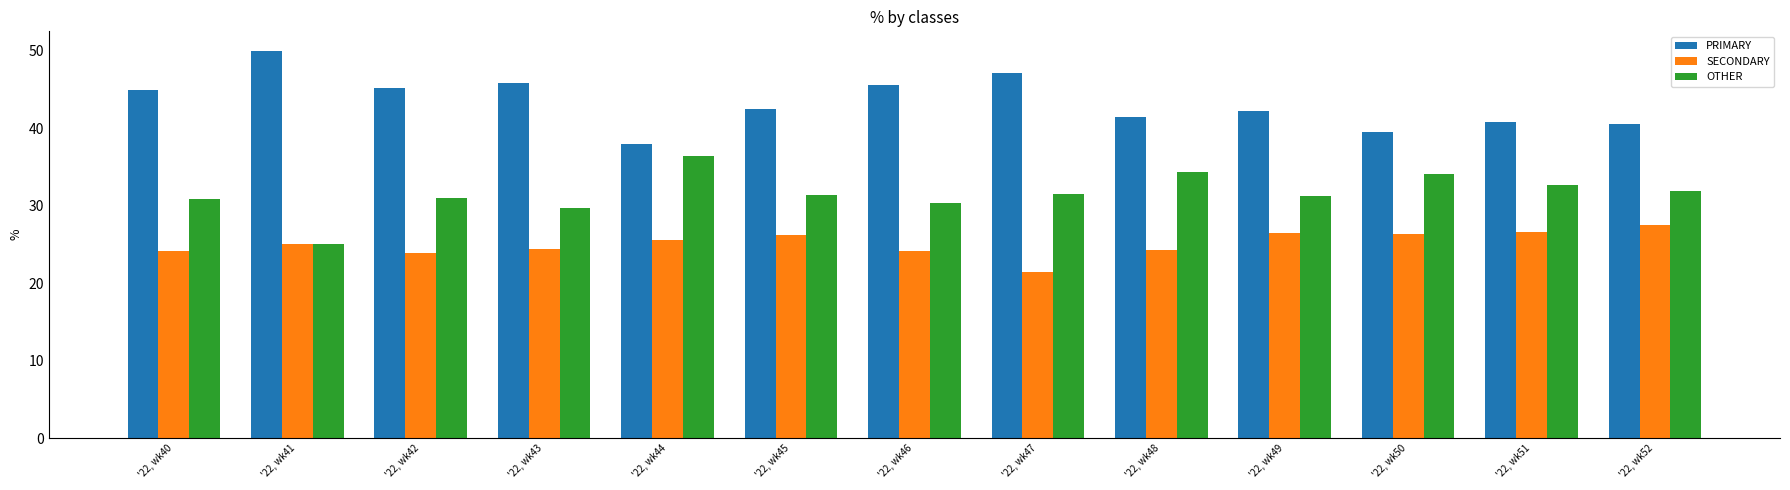

The value of SECONDARY at '22, wk47 is 30.5. True or false?

False